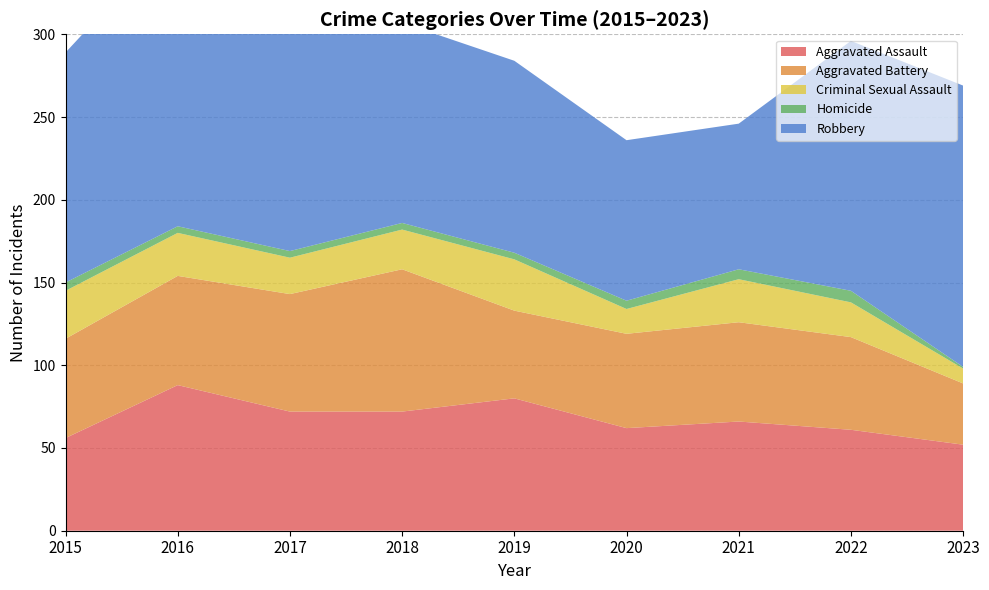

What is the value of the Criminal Sexual Assault point at the 1st from the left?

29